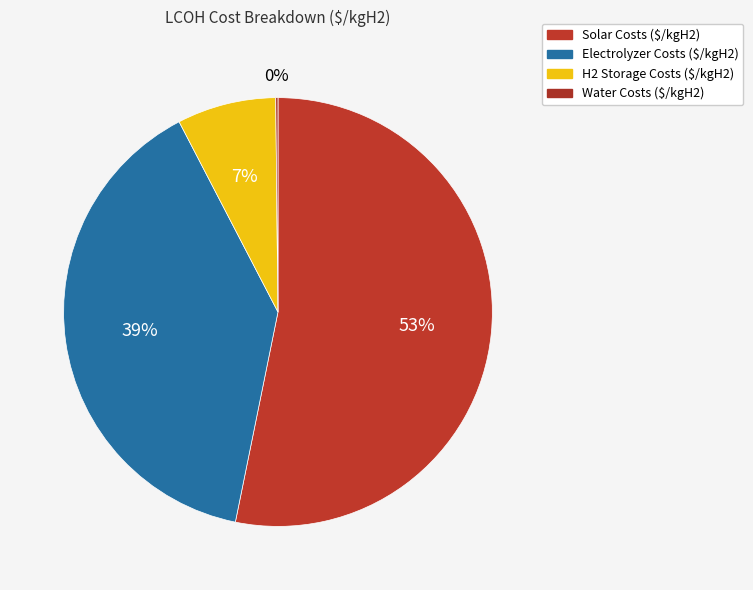

How many slices are in this pie chart?

4